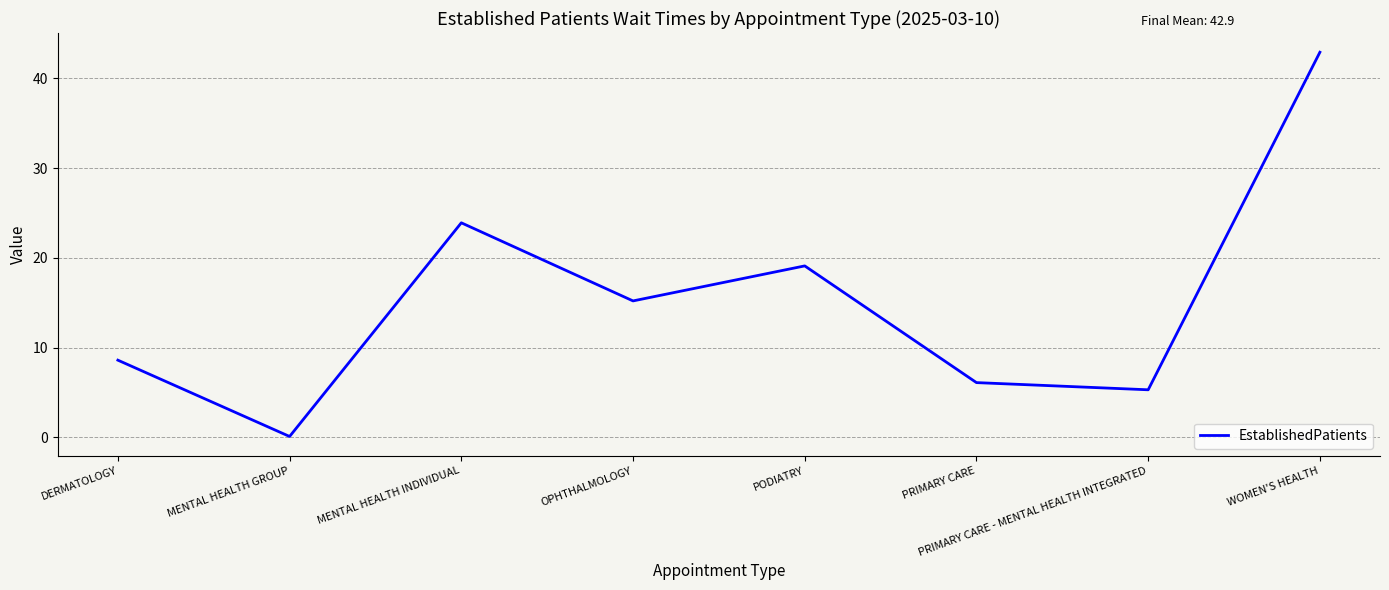

What is the sum of the values at MENTAL HEALTH GROUP and WOMEN'S HEALTH?

43.0